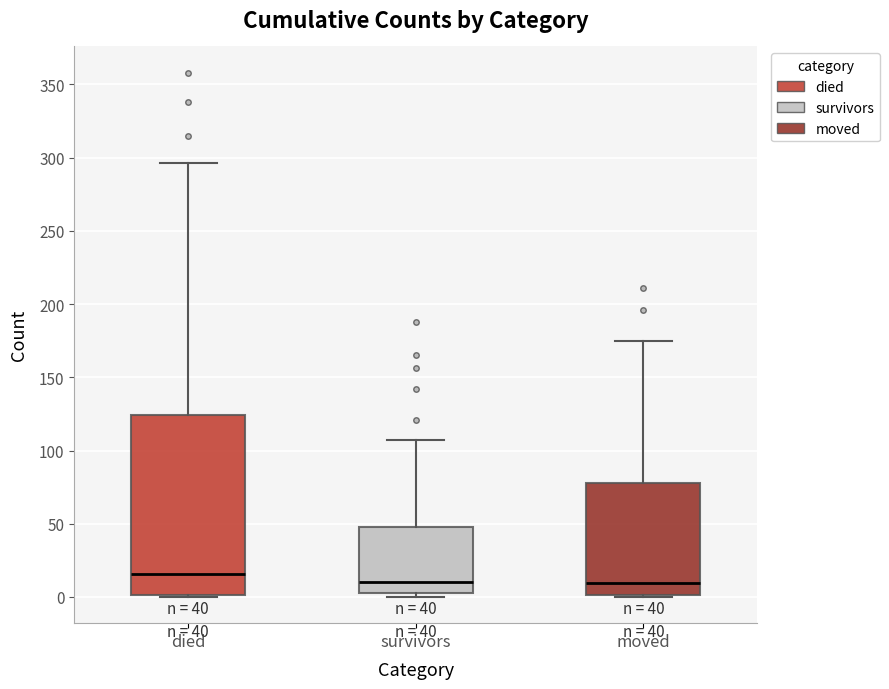

Comparing the boxes themselves (not the whiskers), which one is the tallest?

died